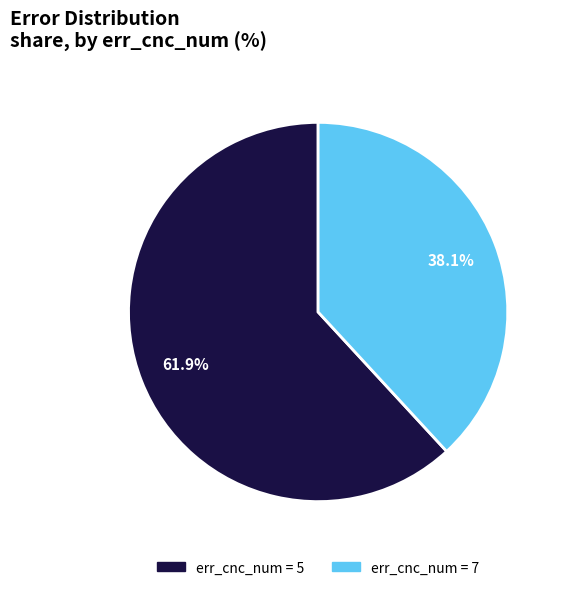

Is there a majority slice in this chart?

Yes